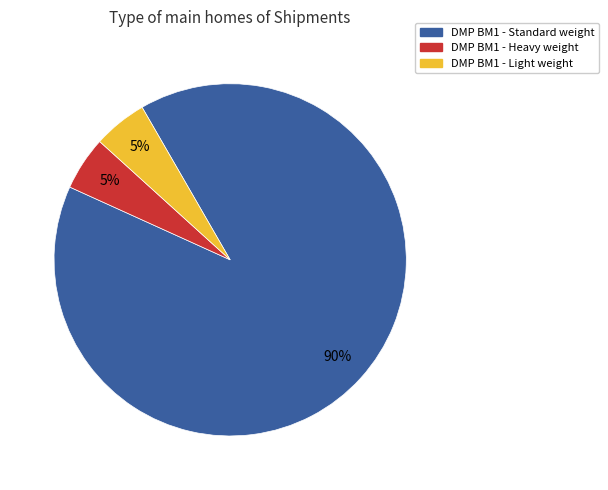

Is it true that DMP BM1 - Heavy weight is 5% of the pie?

True